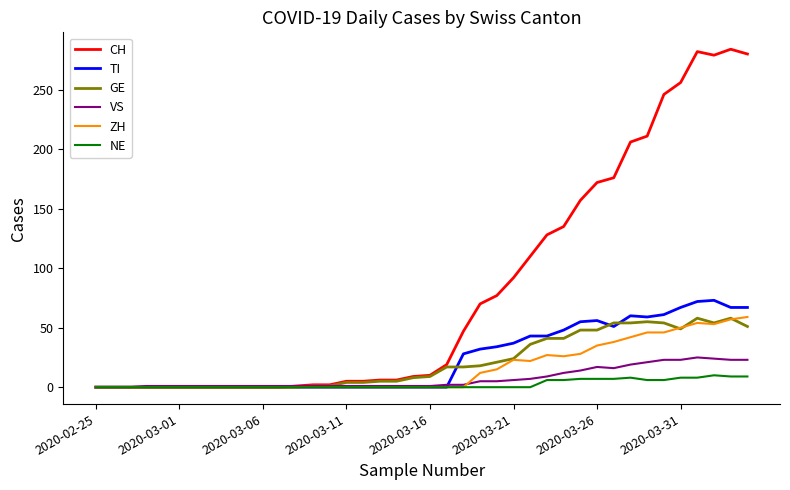

How many values in the CH series are below 10?

20